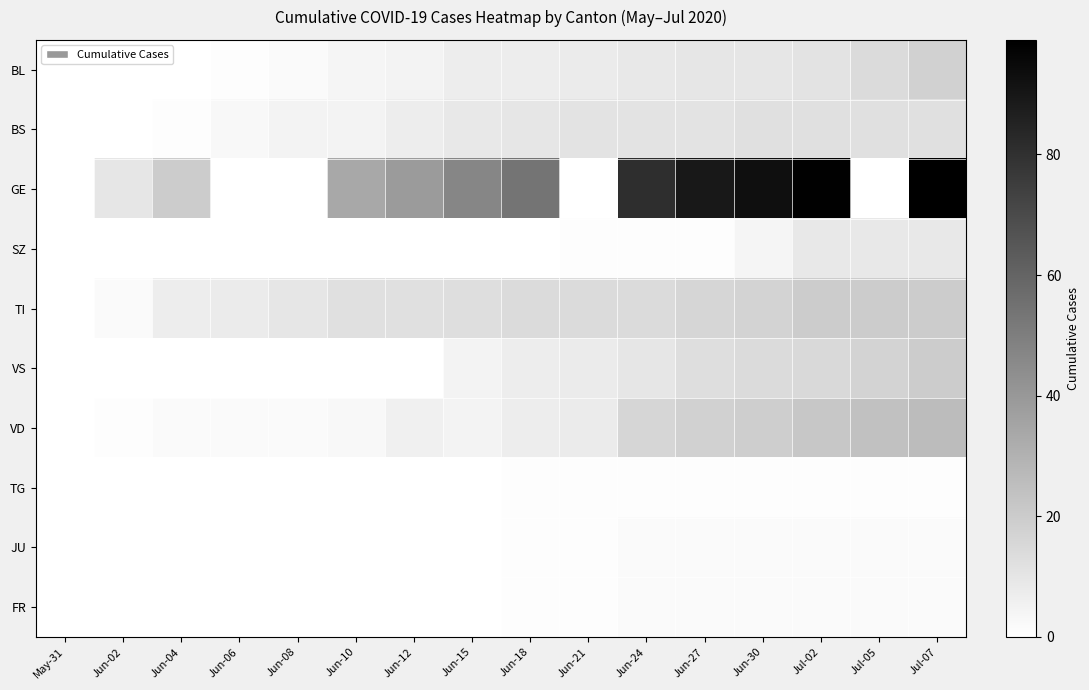

Reading right to left, transcribe all the data shown in this chart.

BL: Jul-07=18	Jul-05=14	Jul-02=11	Jun-30=10	Jun-27=10	Jun-24=9	Jun-21=8	Jun-18=7	Jun-15=7	Jun-12=5	Jun-10=4	Jun-08=2	Jun-06=1	Jun-04=0	Jun-02=0	May-31=0
BS: Jul-07=12	Jul-05=12	Jul-02=12	Jun-30=12	Jun-27=11	Jun-24=11	Jun-21=11	Jun-18=10	Jun-15=9	Jun-12=7	Jun-10=5	Jun-08=5	Jun-06=3	Jun-04=1	Jun-02=0	May-31=0
GE: Jul-07=99	Jul-05=0	Jul-02=98	Jun-30=93	Jun-27=89	Jun-24=81	Jun-21=0	Jun-18=54	Jun-15=47	Jun-12=39	Jun-10=34	Jun-08=0	Jun-06=0	Jun-04=20	Jun-02=10	May-31=0
SZ: Jul-07=9	Jul-05=9	Jul-02=9	Jun-30=4	Jun-27=1	Jun-24=1	Jun-21=1	Jun-18=0	Jun-15=0	Jun-12=0	Jun-10=0	Jun-08=0	Jun-06=0	Jun-04=0	Jun-02=0	May-31=0
TI: Jul-07=20	Jul-05=20	Jul-02=20	Jun-30=17	Jun-27=16	Jun-24=14	Jun-21=14	Jun-18=14	Jun-15=13	Jun-12=12	Jun-10=12	Jun-08=10	Jun-06=8	Jun-04=7	Jun-02=2	May-31=0
VS: Jul-07=20	Jul-05=17	Jul-02=15	Jun-30=14	Jun-27=13	Jun-24=10	Jun-21=8	Jun-18=7	Jun-15=5	Jun-12=0	Jun-10=0	Jun-08=0	Jun-06=0	Jun-04=0	Jun-02=0	May-31=0
VD: Jul-07=26	Jul-05=24	Jul-02=22	Jun-30=19	Jun-27=18	Jun-24=16	Jun-21=8	Jun-18=7	Jun-15=5	Jun-12=6	Jun-10=3	Jun-08=2	Jun-06=2	Jun-04=2	Jun-02=1	May-31=0
TG: Jul-07=1	Jul-05=1	Jul-02=1	Jun-30=1	Jun-27=1	Jun-24=1	Jun-21=1	Jun-18=1	Jun-15=0	Jun-12=0	Jun-10=0	Jun-08=0	Jun-06=0	Jun-04=0	Jun-02=0	May-31=0
JU: Jul-07=2	Jul-05=2	Jul-02=2	Jun-30=2	Jun-27=2	Jun-24=2	Jun-21=1	Jun-18=1	Jun-15=0	Jun-12=0	Jun-10=0	Jun-08=0	Jun-06=0	Jun-04=0	Jun-02=0	May-31=0
FR: Jul-07=2	Jul-05=2	Jul-02=2	Jun-30=2	Jun-27=2	Jun-24=2	Jun-21=1	Jun-18=1	Jun-15=0	Jun-12=0	Jun-10=0	Jun-08=0	Jun-06=0	Jun-04=0	Jun-02=0	May-31=0